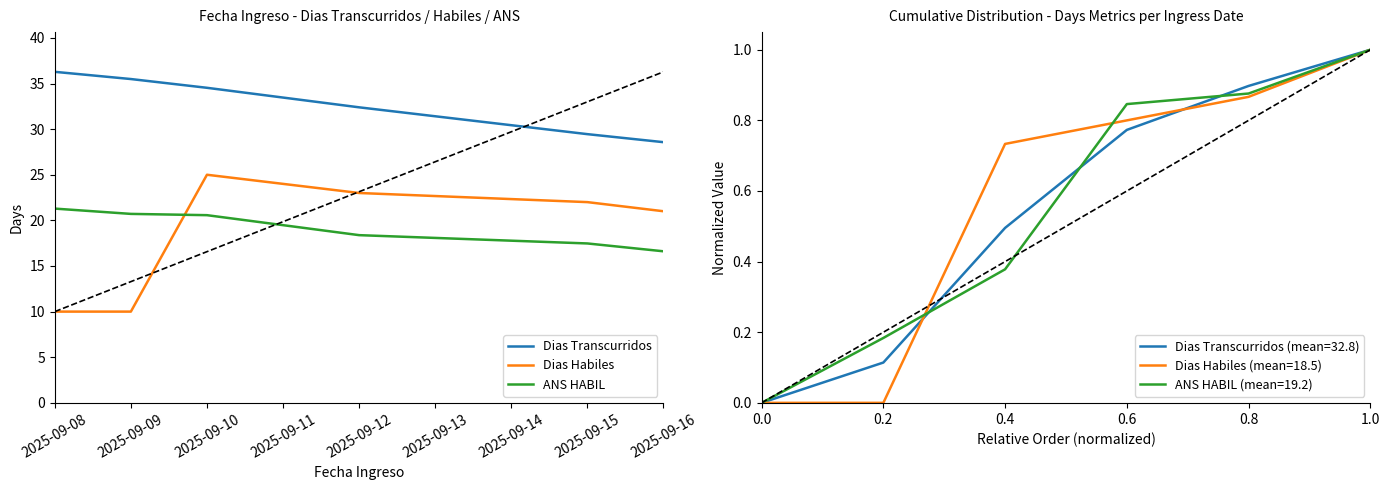

List the series in order of their peak value, highest first.

Dias Transcurridos, Dias Habiles, ANS HABIL